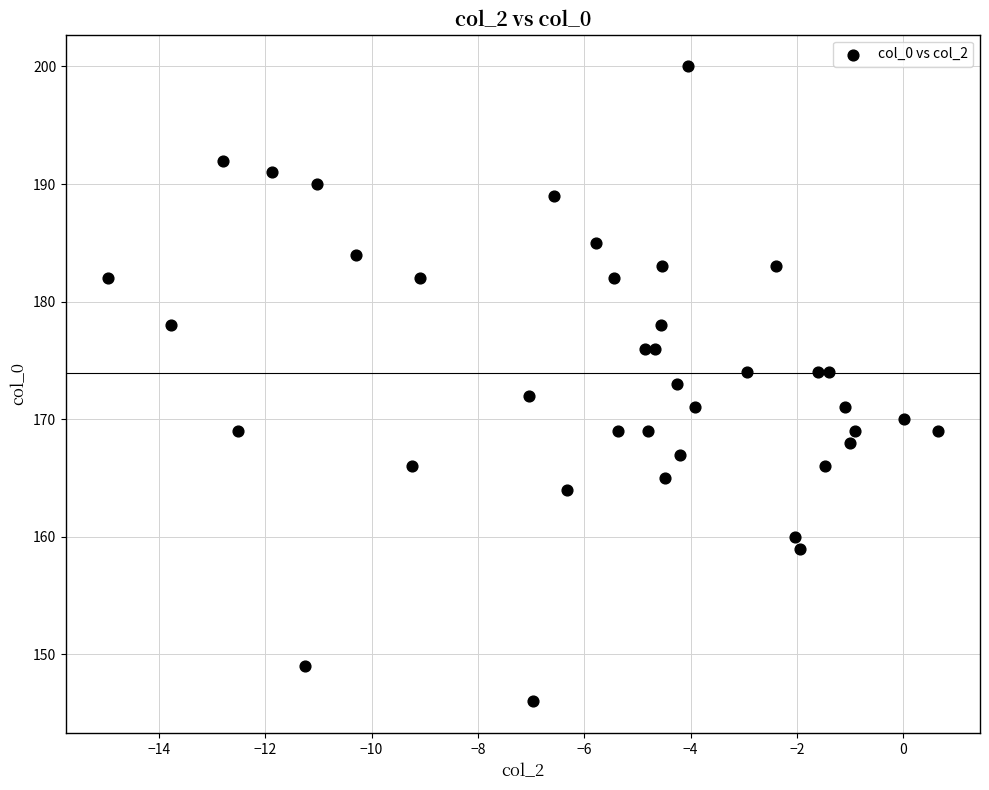

What is the range of Y values (max minus min)?

54